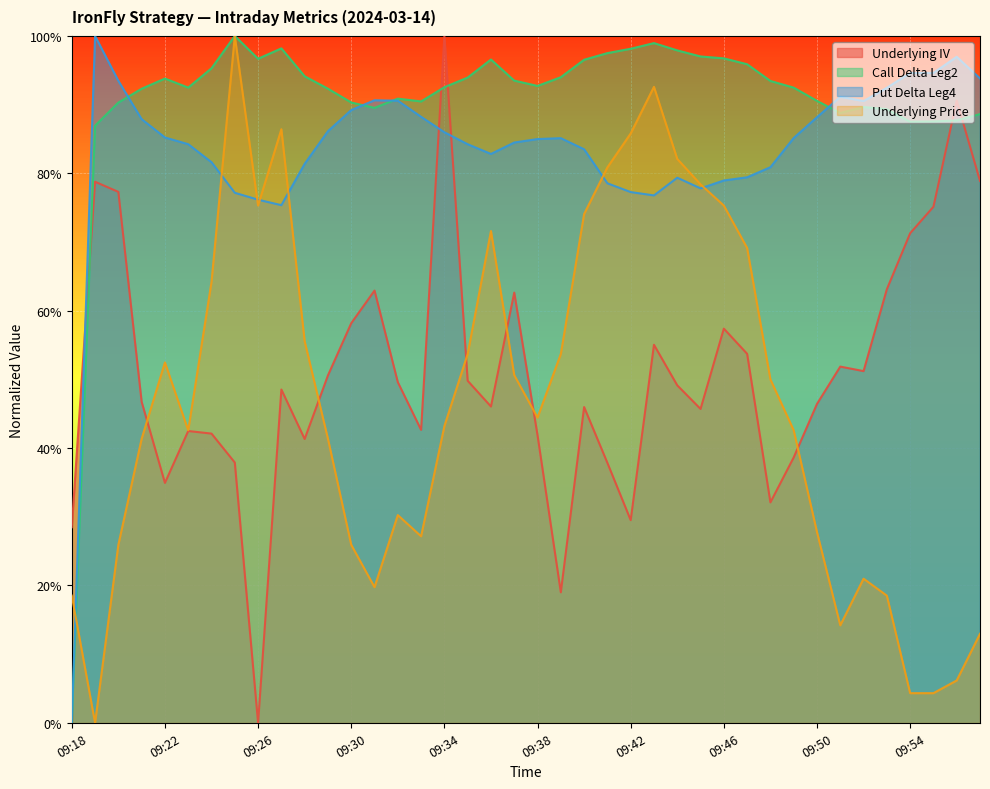

Is the value of Underlying Price at 09:44 greater than the value of Put Delta Leg4 at 09:36?

No